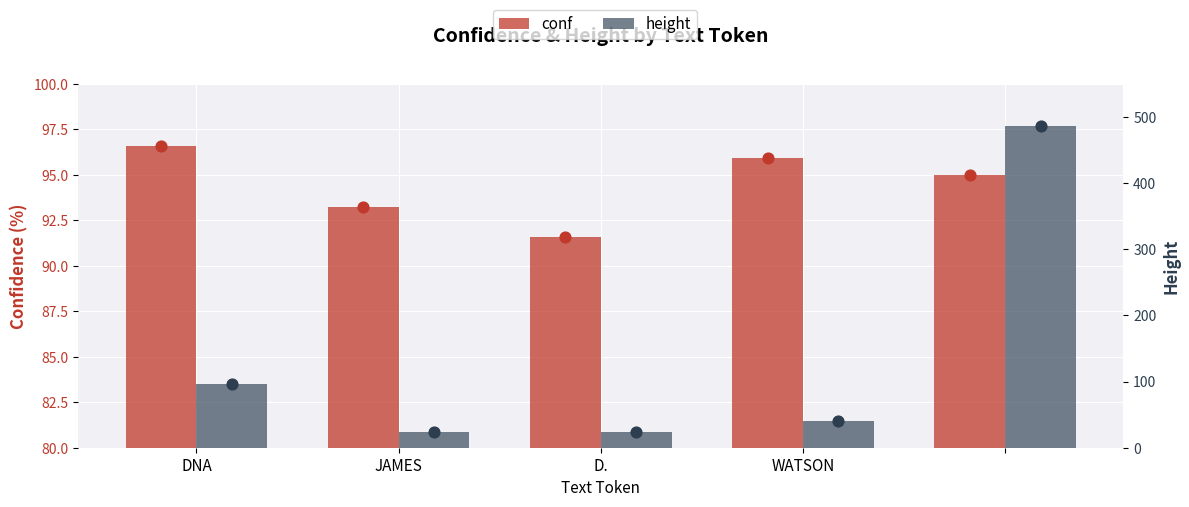

Which series has the largest total across all categories?

height